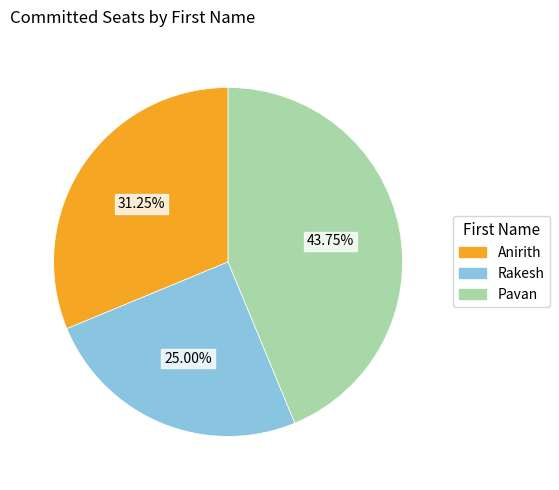

To the nearest percent, what is the combined percentage of Pavan and Rakesh?

69%